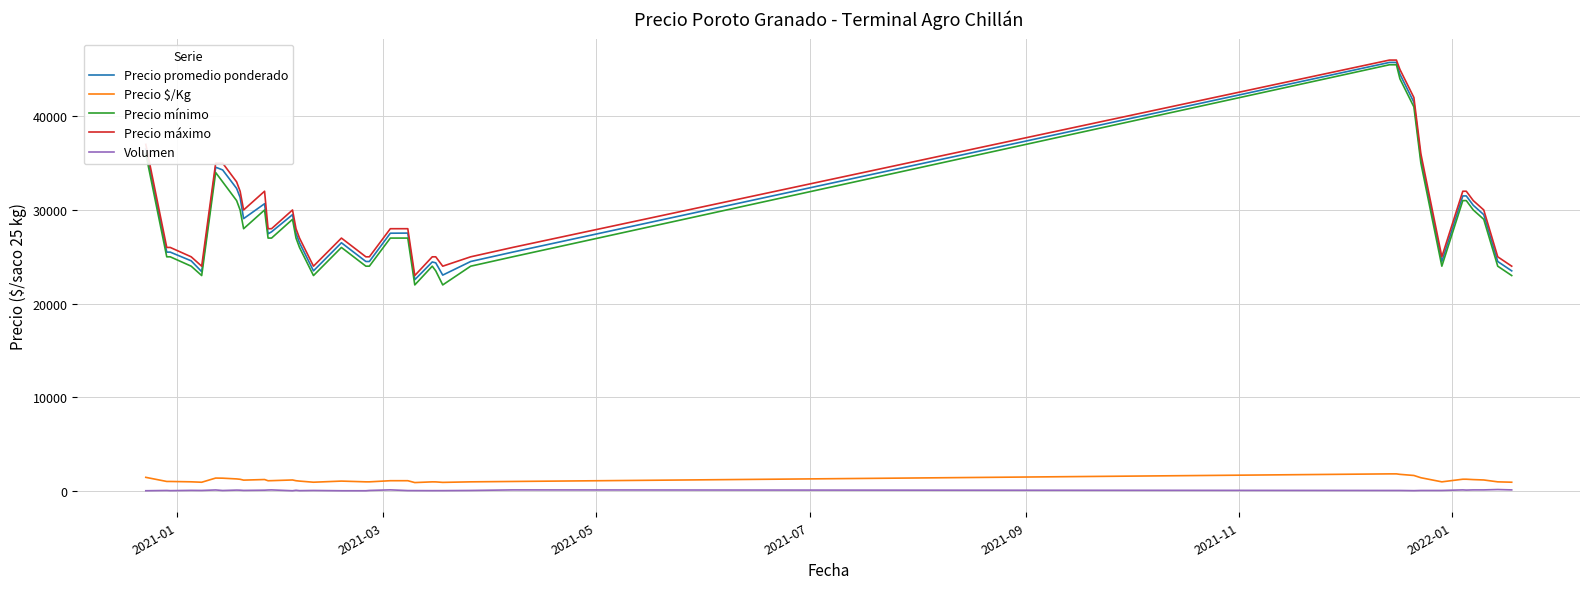

True or false: Volumen and Precio promedio ponderado cross at least once.

False